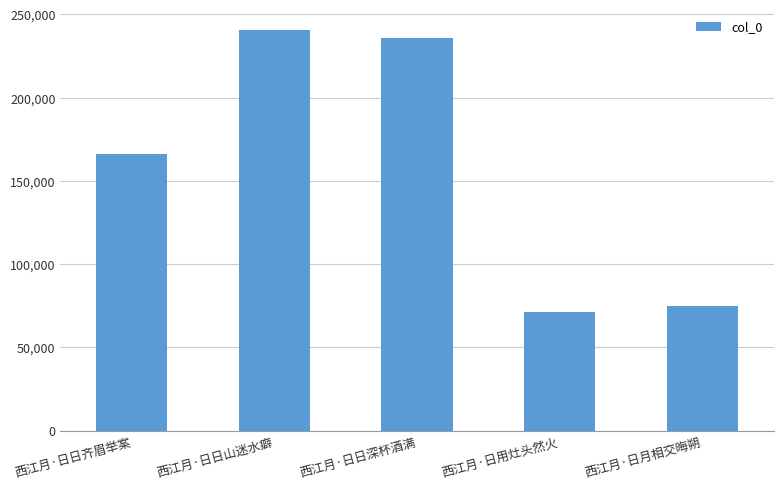

Is it true that the value at 西江月·日月相交晦朔 is 74982?

True